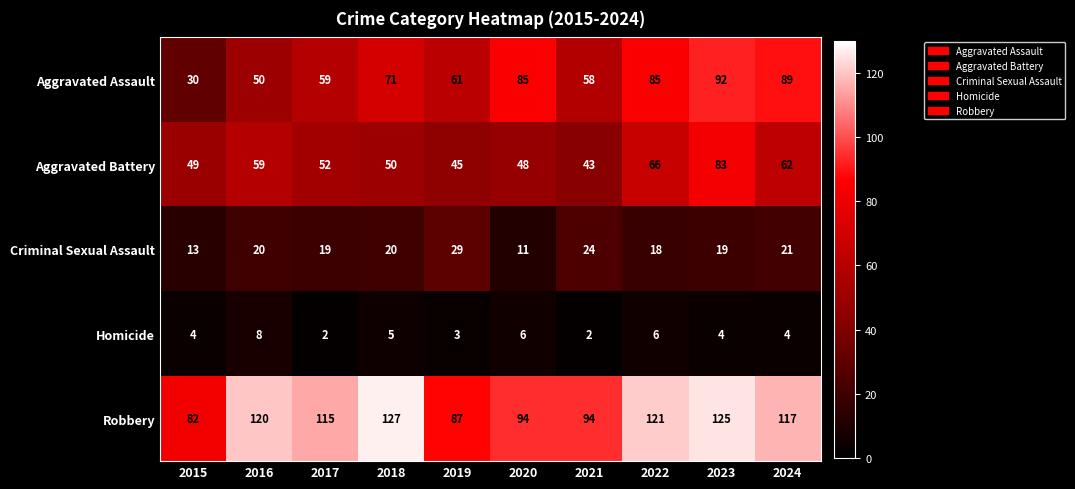

What is the sum of all Aggravated Battery values?

557